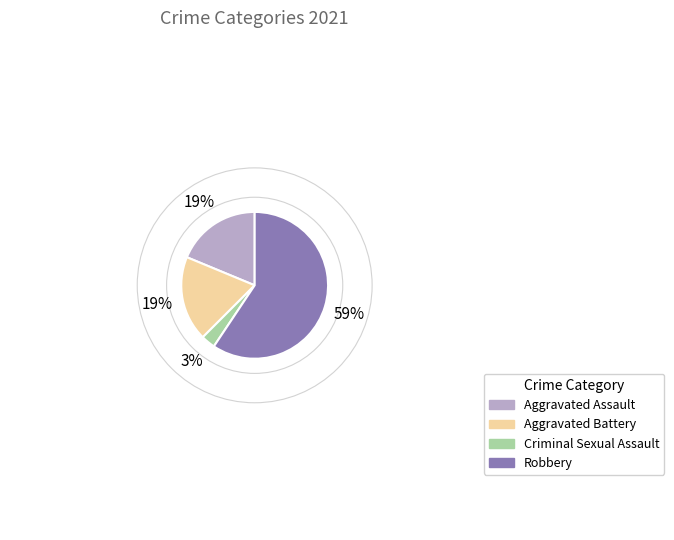

To the nearest percent, what is the difference between the largest and smallest slice percentages?

56%